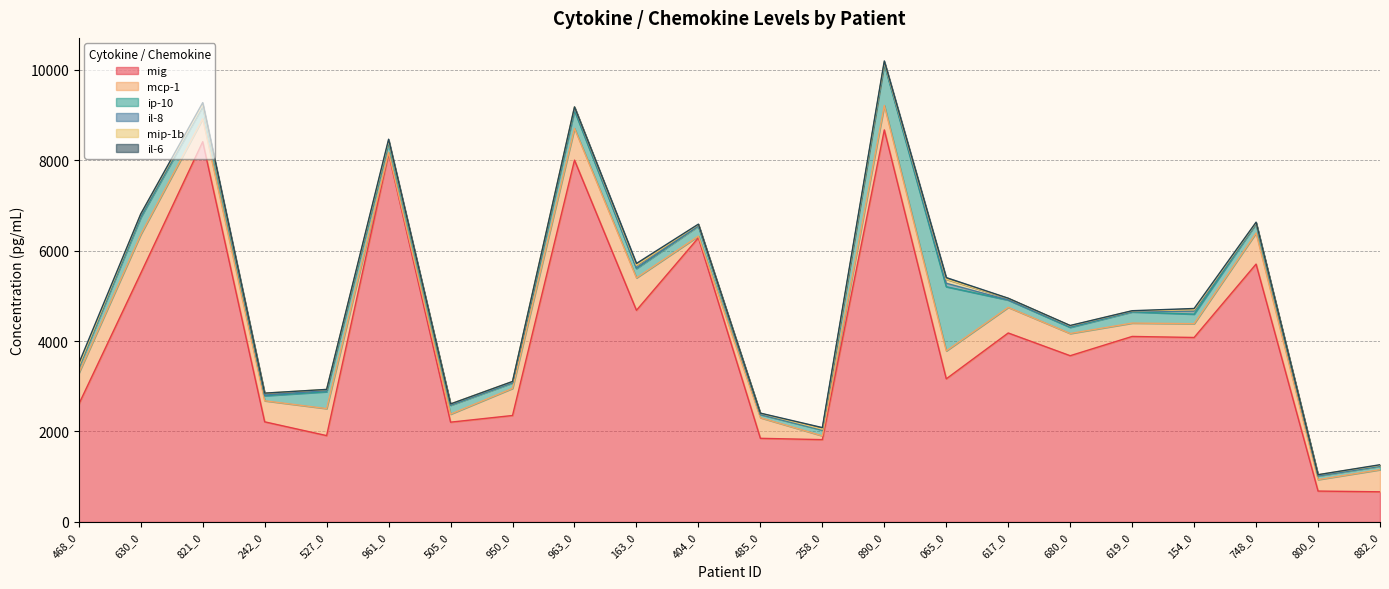

Which series has the largest range (max minus min)?

mig